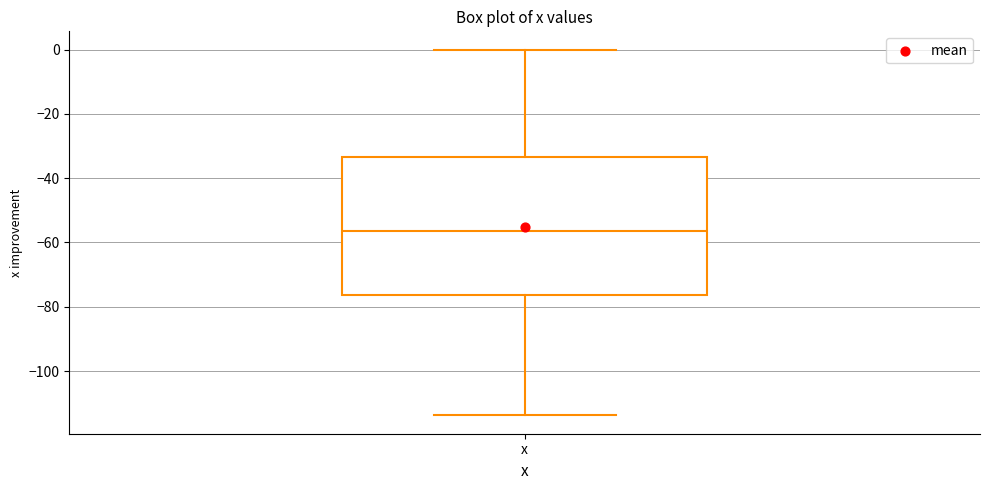

Transcribe this box plot: give where the median line is, the range the box spans, and where the two whiskers end, as read against the y-axis. The values are not printed on the chart, so give them approximately, as read against the axis.

median -56, box -76 to -34, whiskers -114 to 0